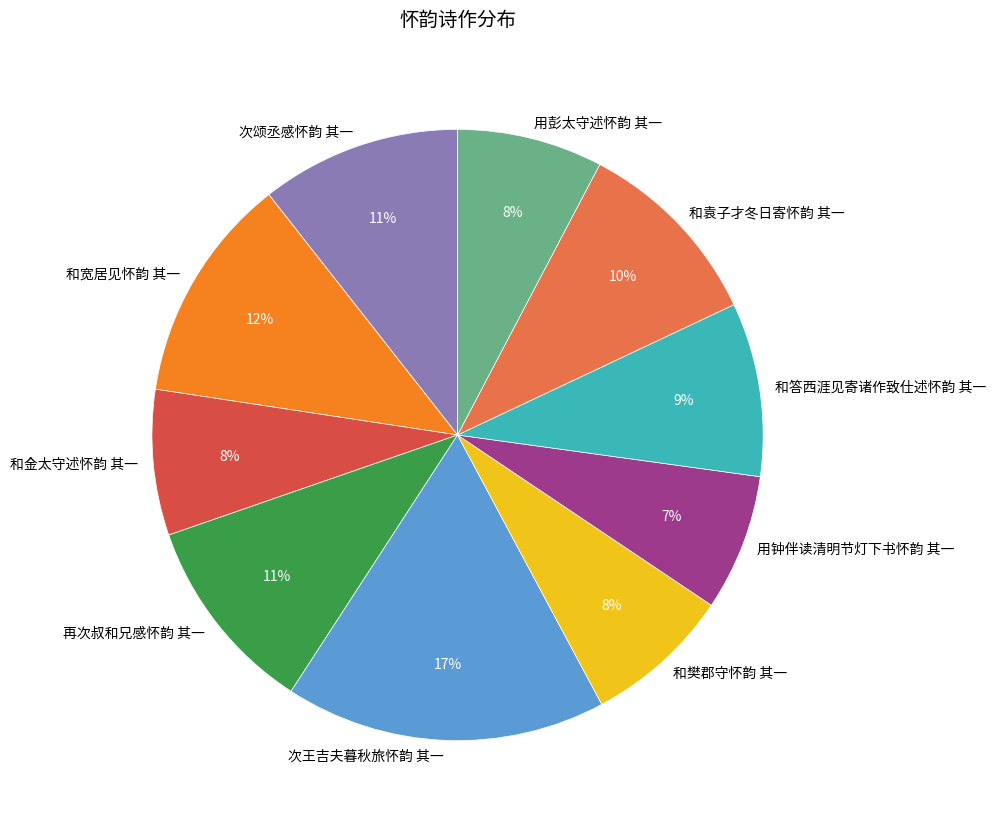

Combined, do 次王吉夫暮秋旅怀韵 其一 and 和答西涯见寄诸作致仕述怀韵 其一 account for over 50%?

No